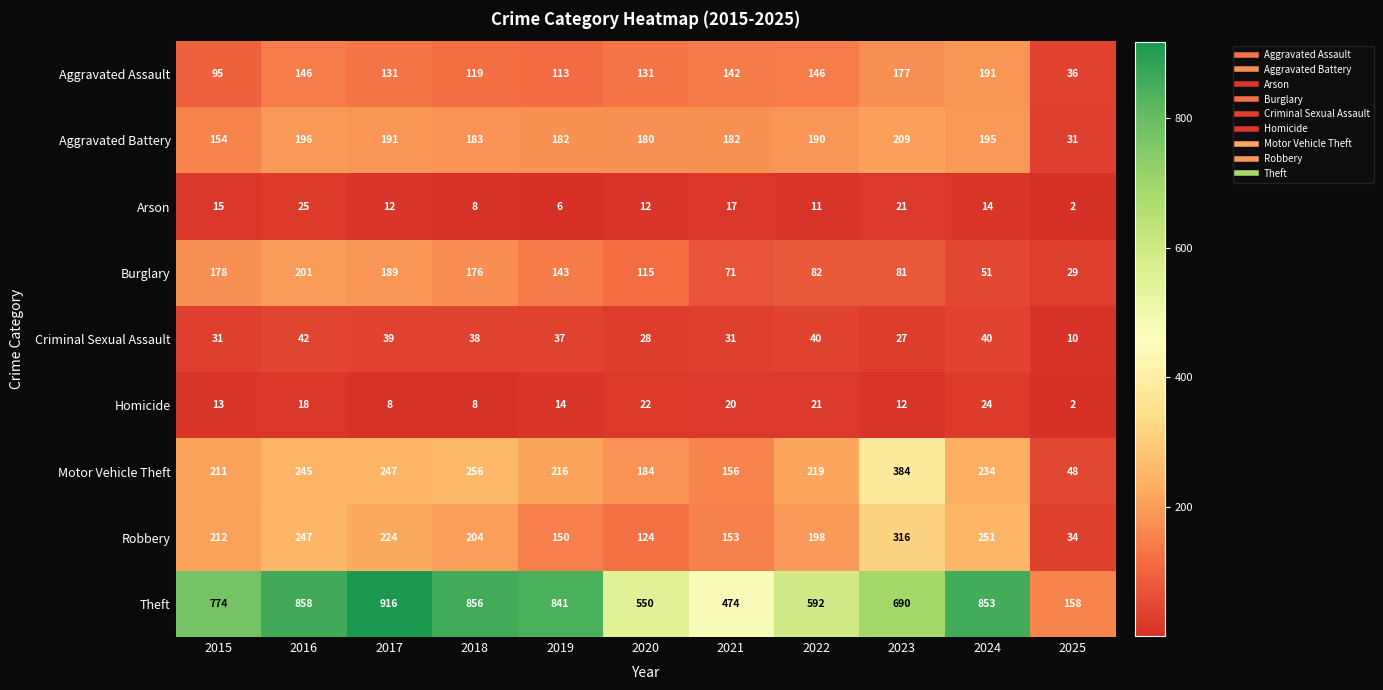

The Burglary series shows 143 at 2019. True or false?

True